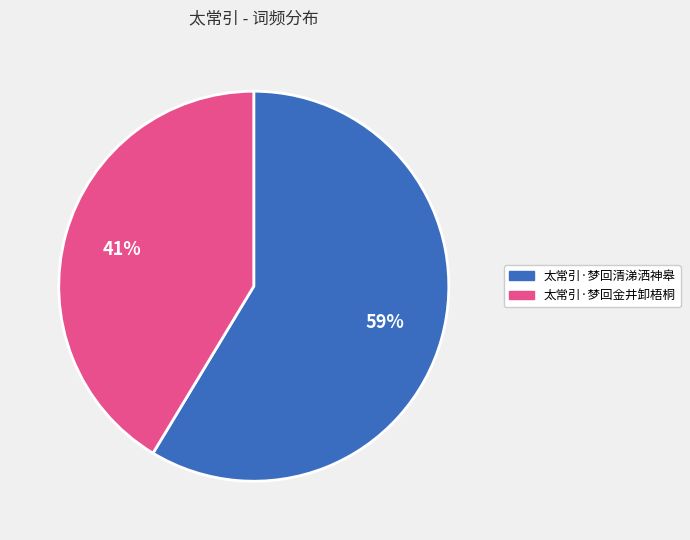

How many slices are in this pie chart?

2